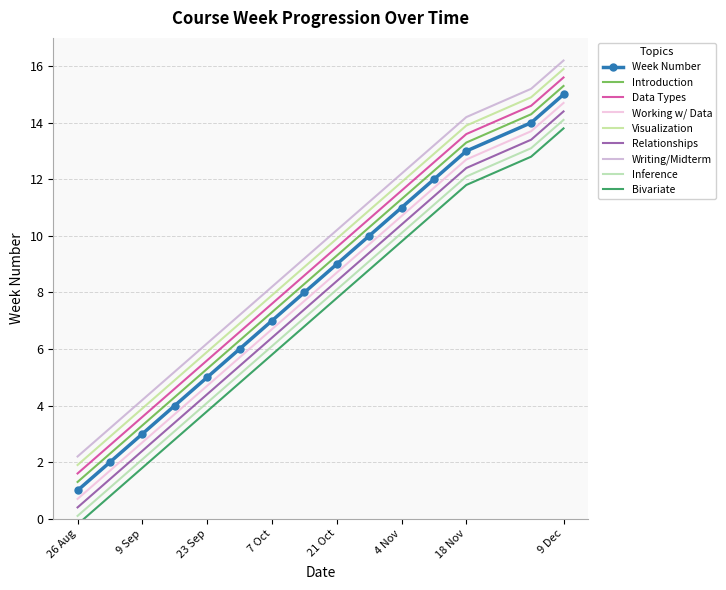

Rank the categories by value from lowest to highest.

2019-08-26, 2019-09-02, 2019-09-09, 2019-09-16, 2019-09-23, 2019-09-30, 2019-10-07, 2019-10-14, 2019-10-21, 2019-10-28, 2019-11-04, 2019-11-11, 2019-11-18, 2019-12-02, 2019-12-09